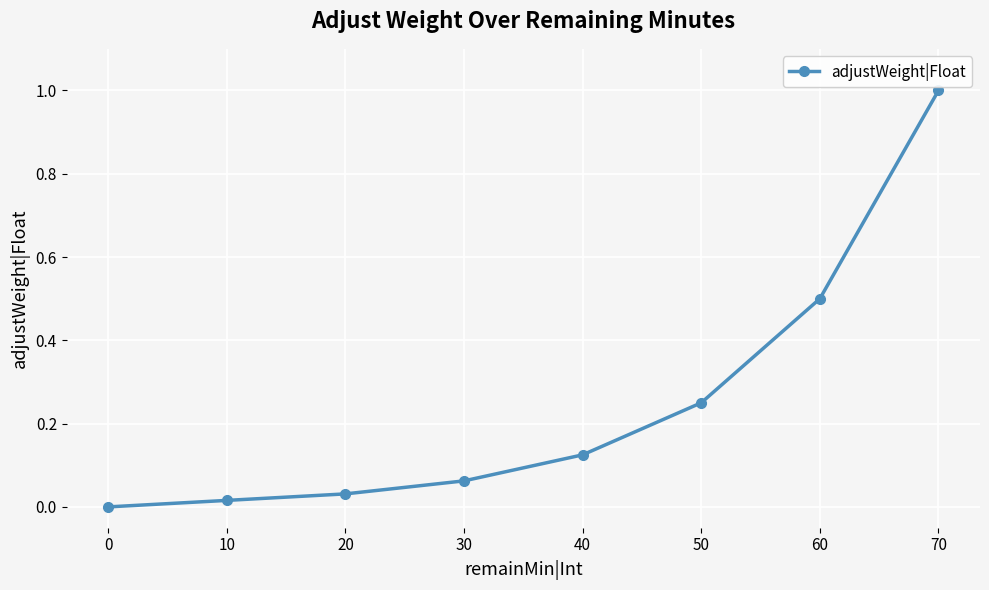

List the labels in order of value, smallest first.

0, 10, 20, 30, 40, 50, 60, 70